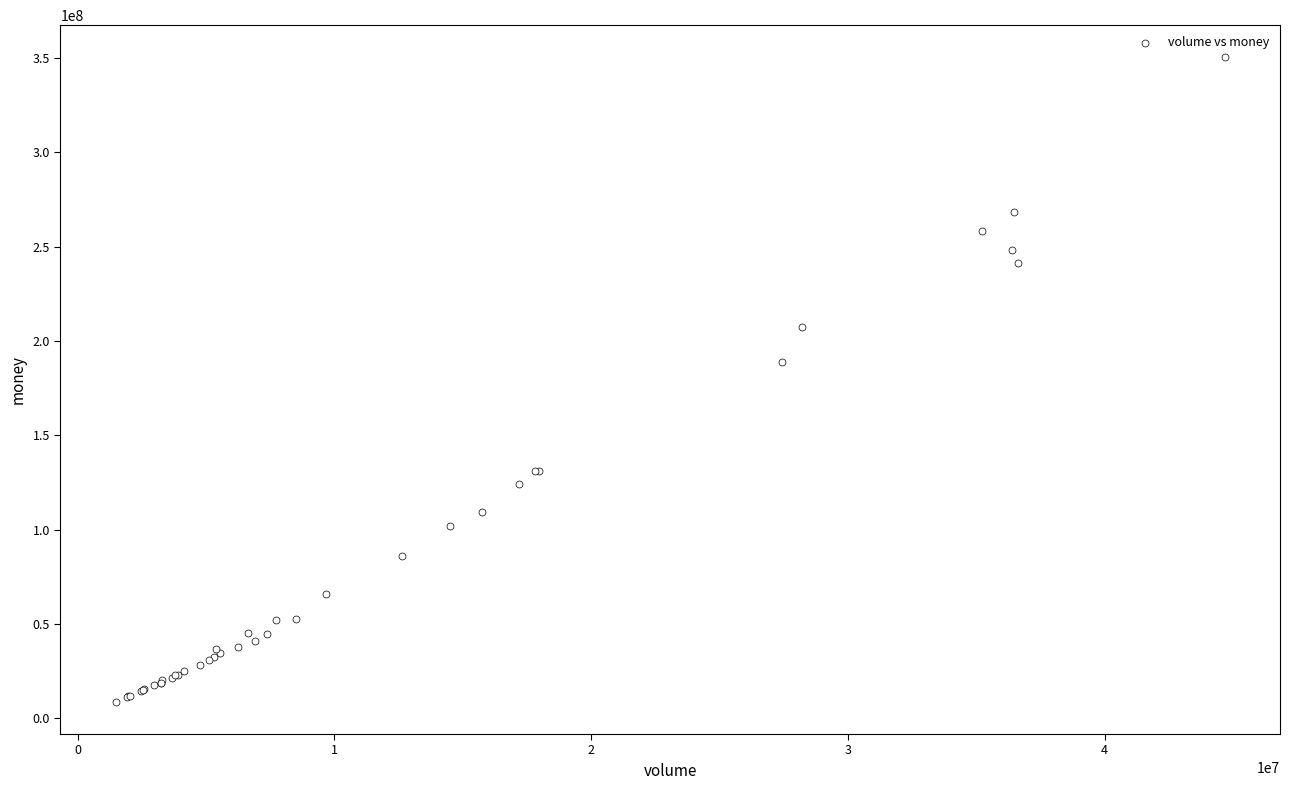

What Y value in the scatter plot is closest to 179519029?

189027361